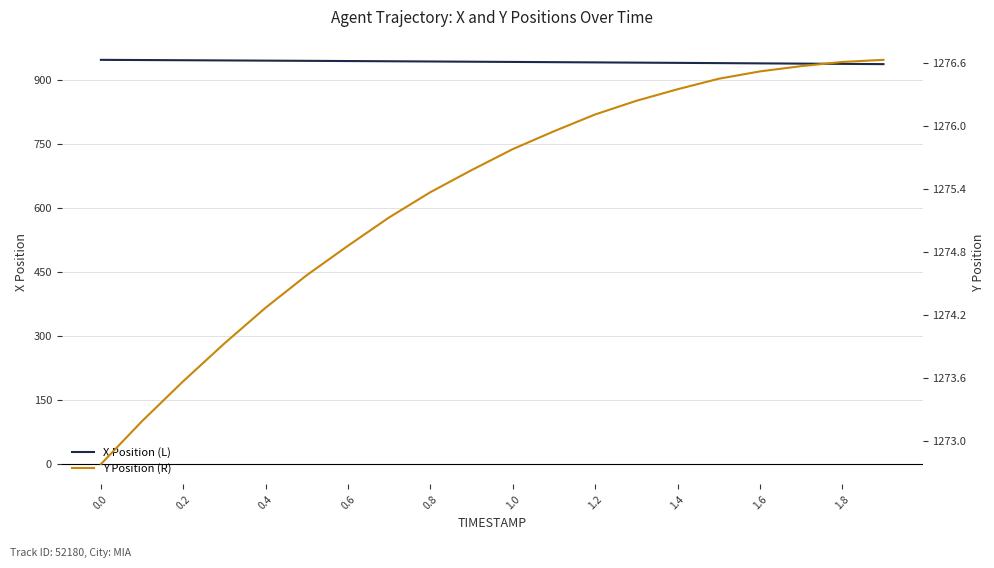

What are all the series names shown in the legend?

X Position (L), Y Position (R)